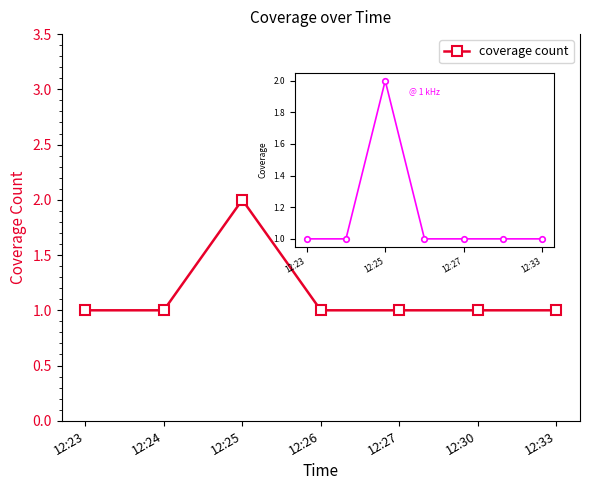

Which label corresponds to the largest value in the chart?

12:25